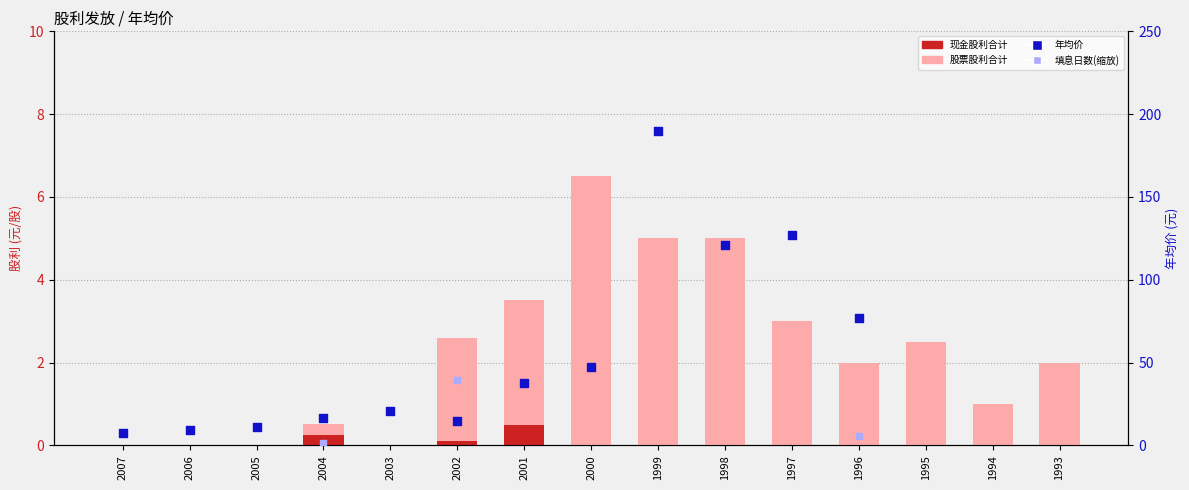

Which series reaches the minimum Y coordinate?

现金股利合计